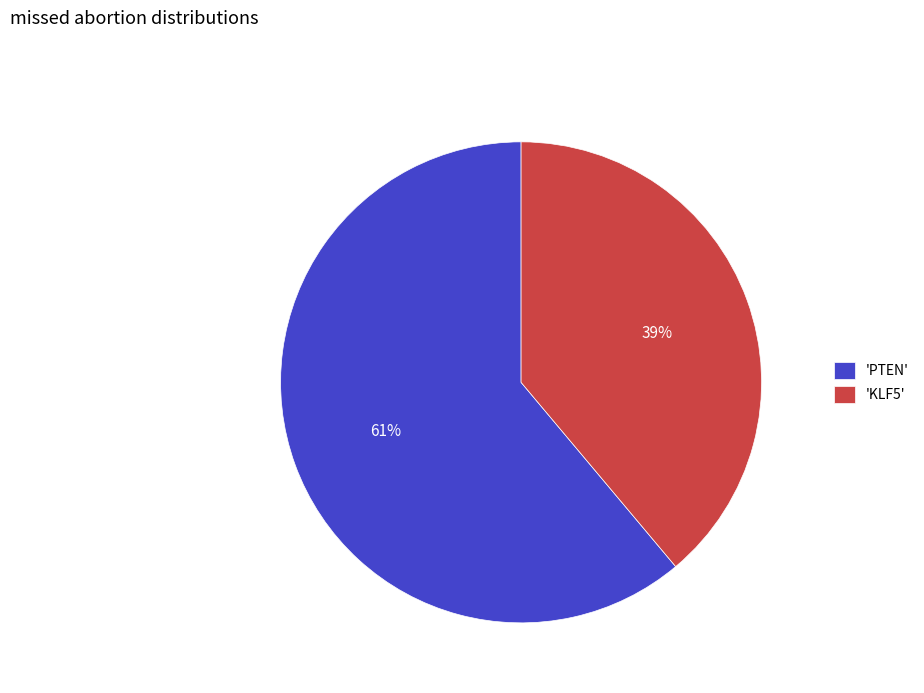

Is there any slice that represents more than half of the pie?

Yes